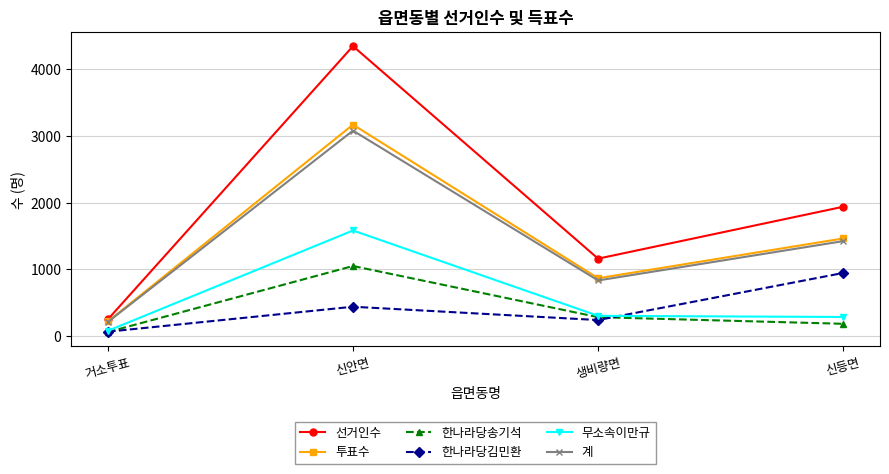

True or false: 계 has a value of 215 at 거소투표.

True